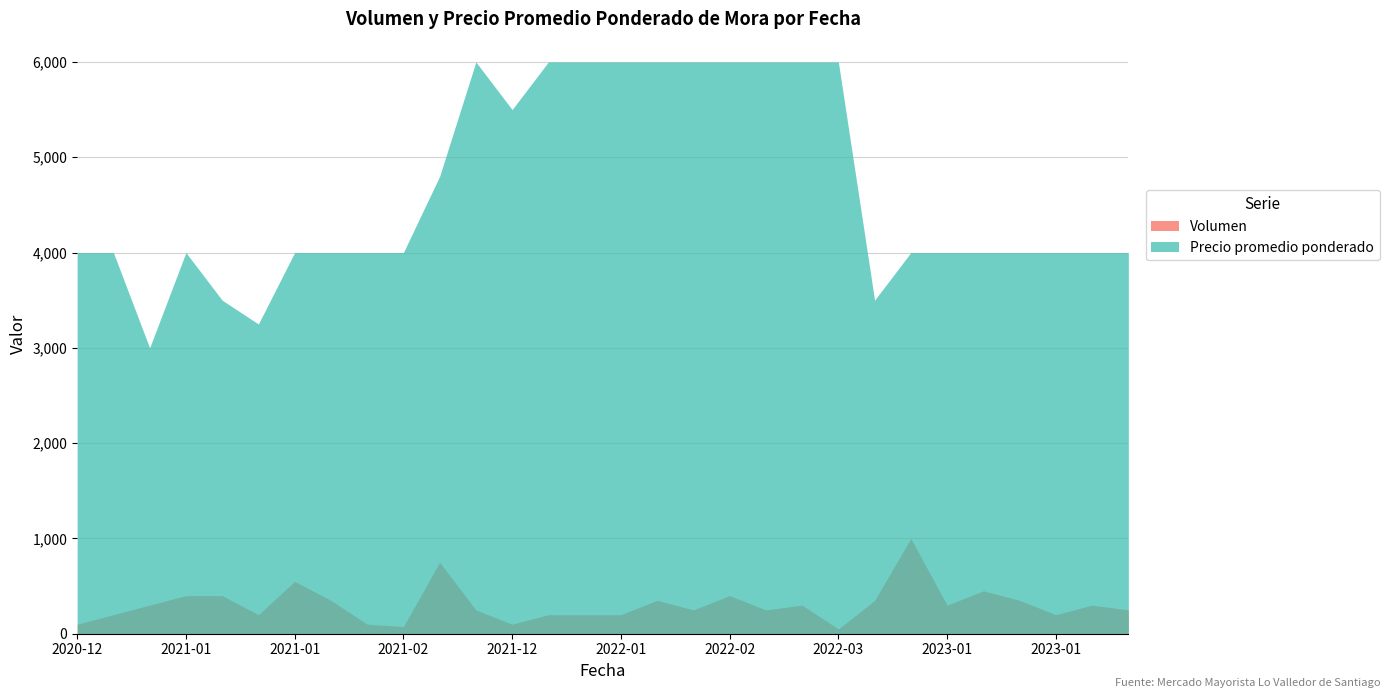

Is it true that Precio promedio ponderado equals 4000 at 2021-01-26?

True